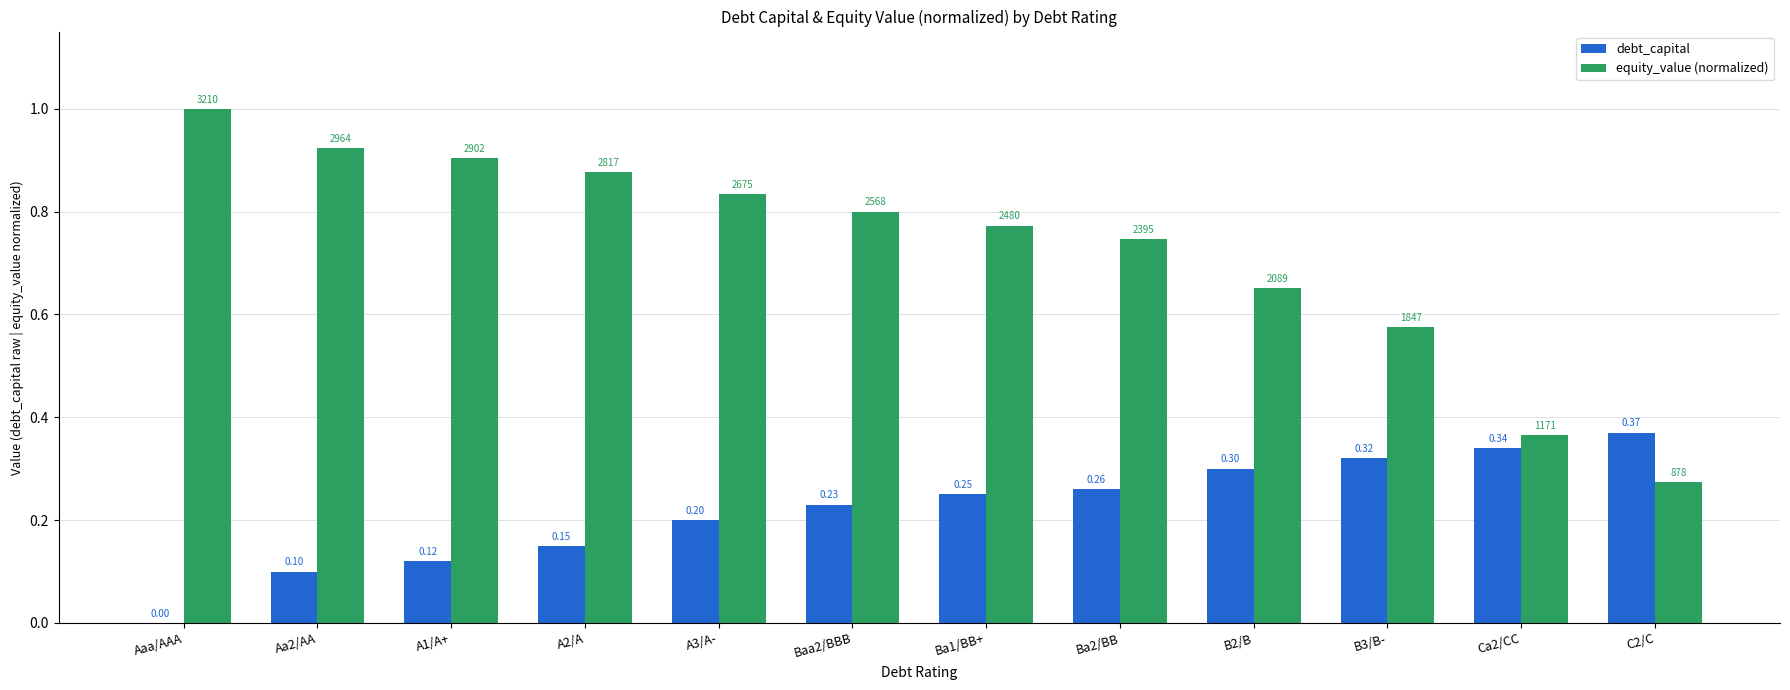

What is the average value of the debt_capital series?

0.2